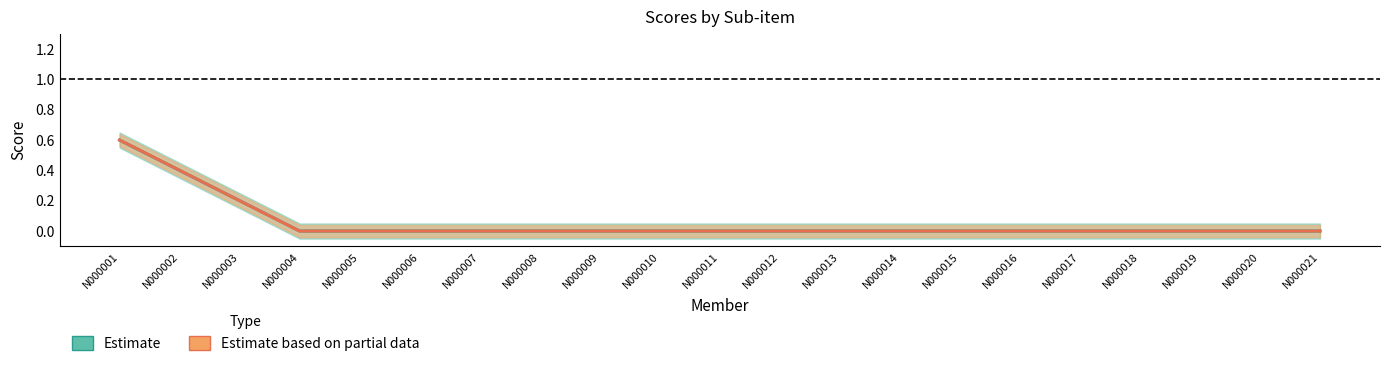

True or false: 04.4 has a value of 1 at N000009.

False